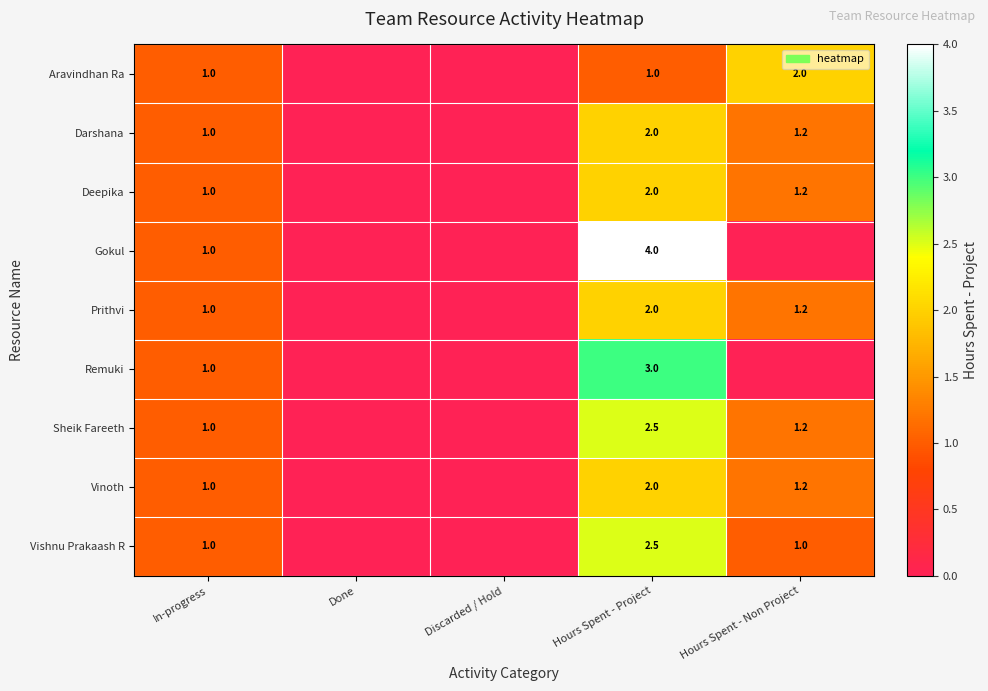

At how many categories does at least one series exceed 2?

1